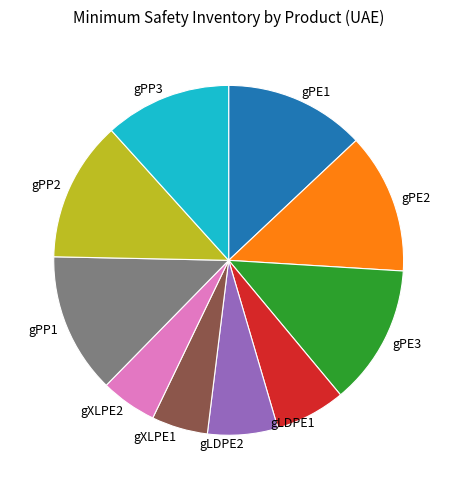

Combined, do gLDPE2 and gPE1 account for over 50%?

No